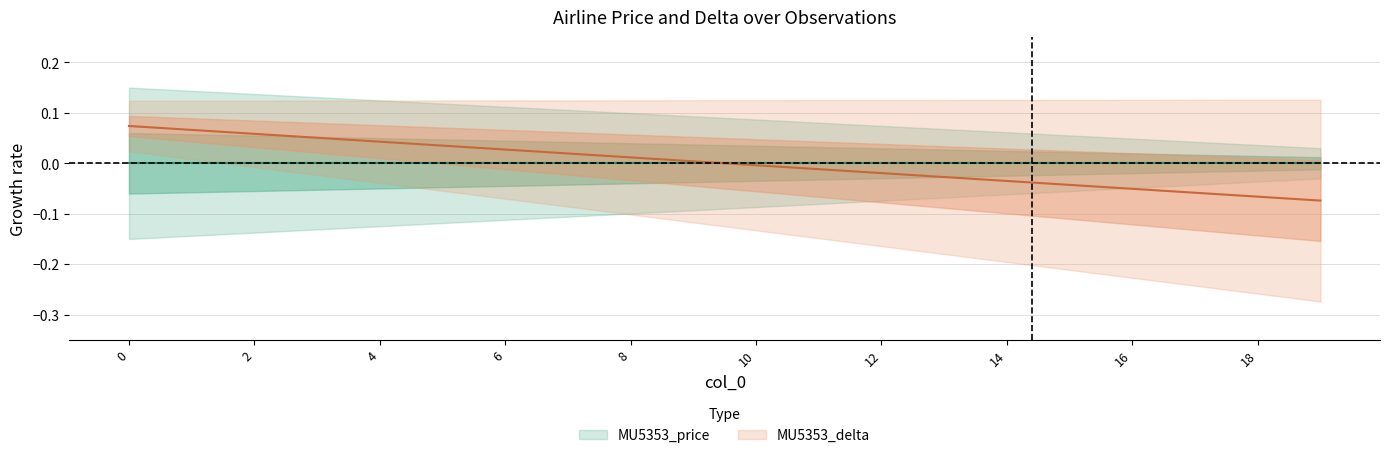

Reading left to right, transcribe all the data shown in this chart.

0.1	0.1	0.1	0.1	0.0	0.0	0.0	0.0	0.0	0.0	-0.0	-0.0	-0.0	-0.0	-0.0	-0.0	-0.1	-0.1	-0.1	-0.1